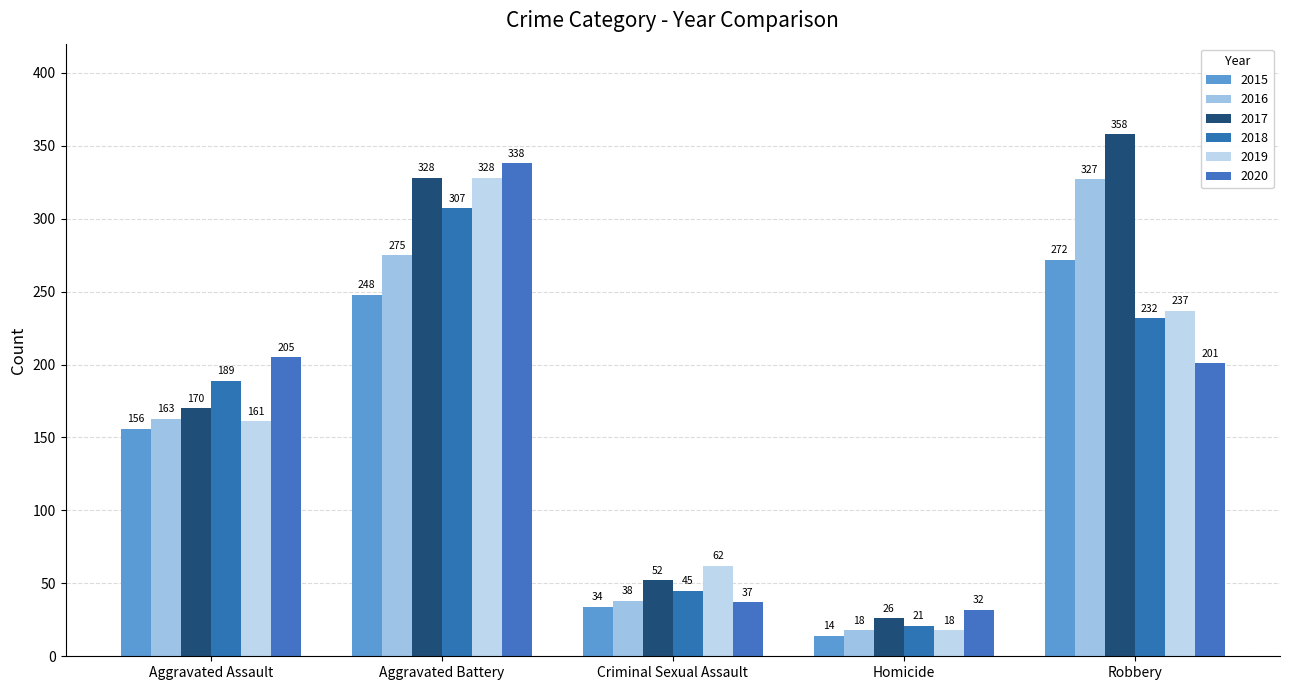

Rank the categories by 2016 value from lowest to highest.

Homicide, Criminal Sexual Assault, Aggravated Assault, Aggravated Battery, Robbery